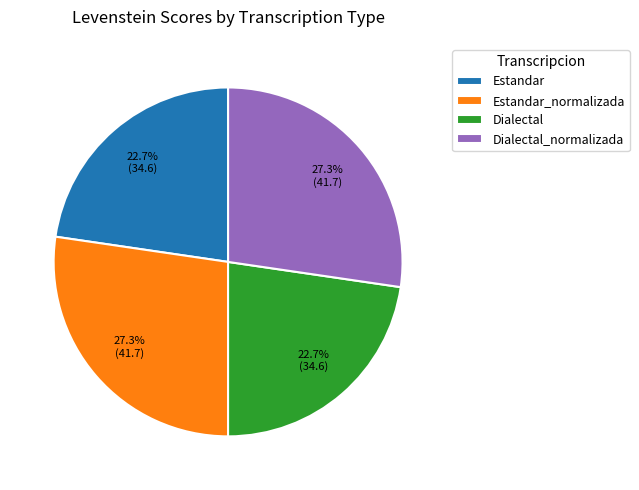

To the nearest percent, what is the average slice percentage?

25%